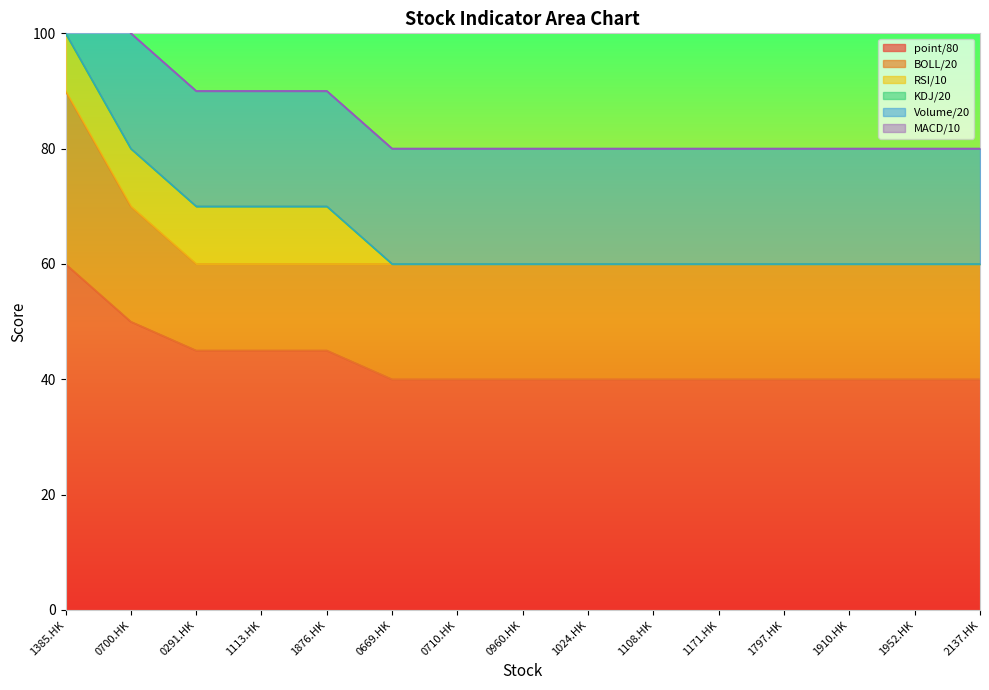

How many categories are shown in the chart?

15